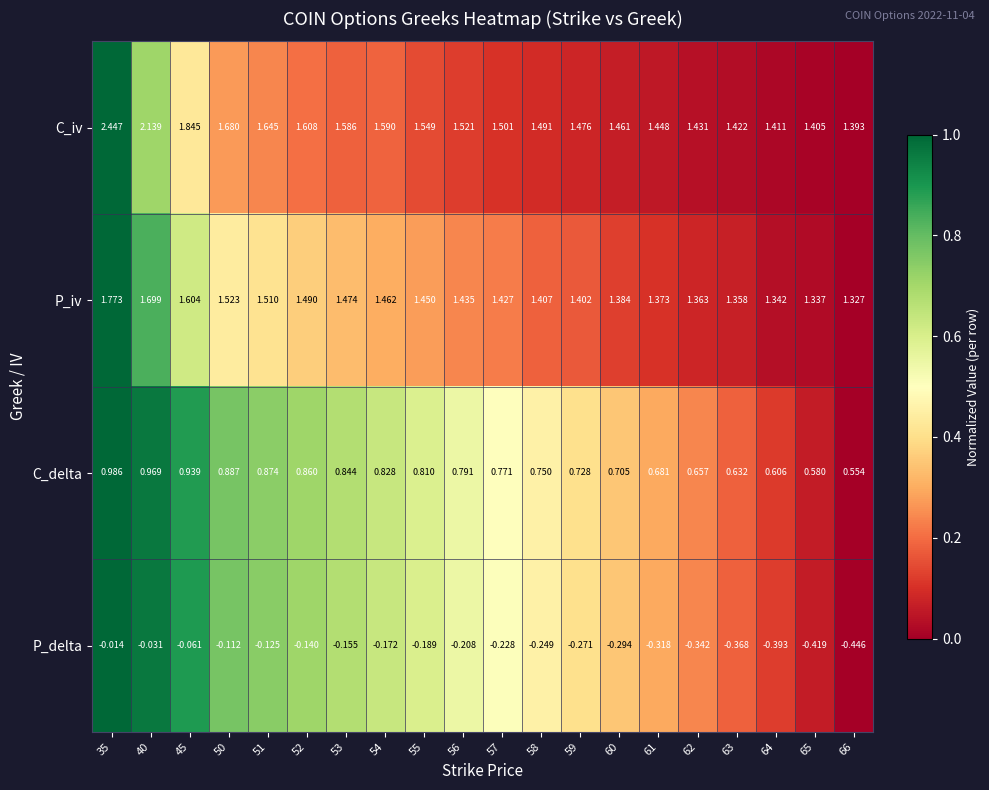

Which series has the widest spread of values?

C_iv